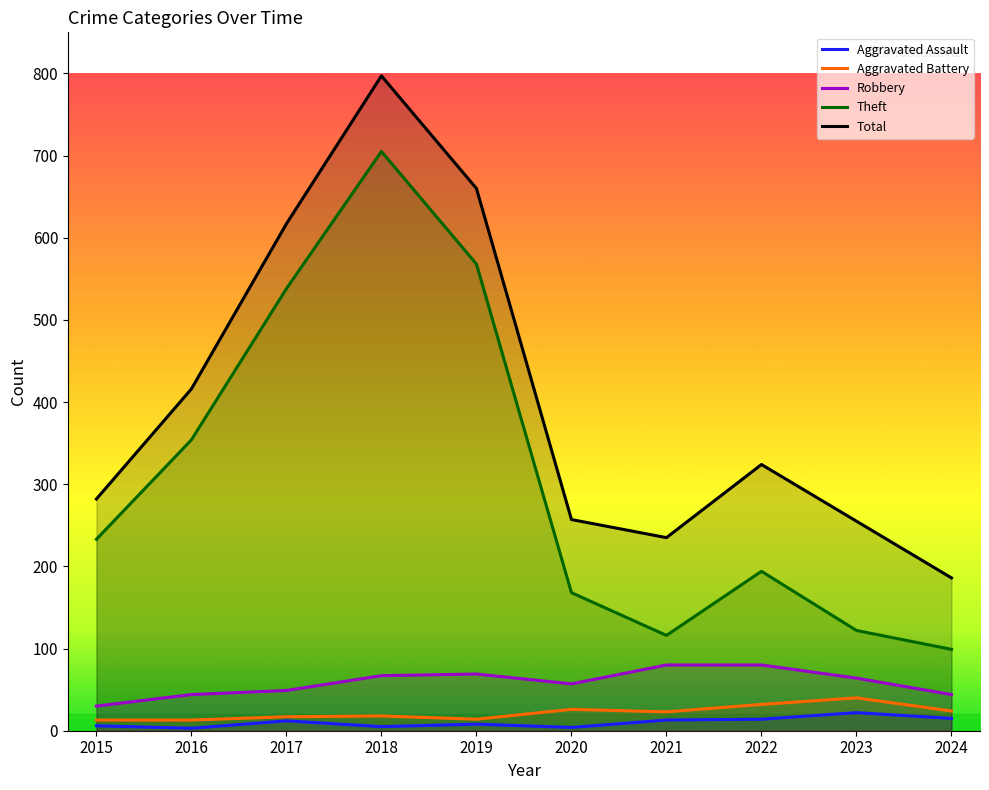

Reading right to left, transcribe all the data shown in this chart.

Aggravated Assault: 15	22	14	13	4	8	5	12	3	6
Aggravated Battery: 24	40	32	23	26	14	18	17	13	13
Robbery: 44	64	80	80	57	69	67	49	44	30
Theft: 99	122	194	116	168	568	705	538	354	233
Total: 186	255	324	235	257	660	797	617	416	282